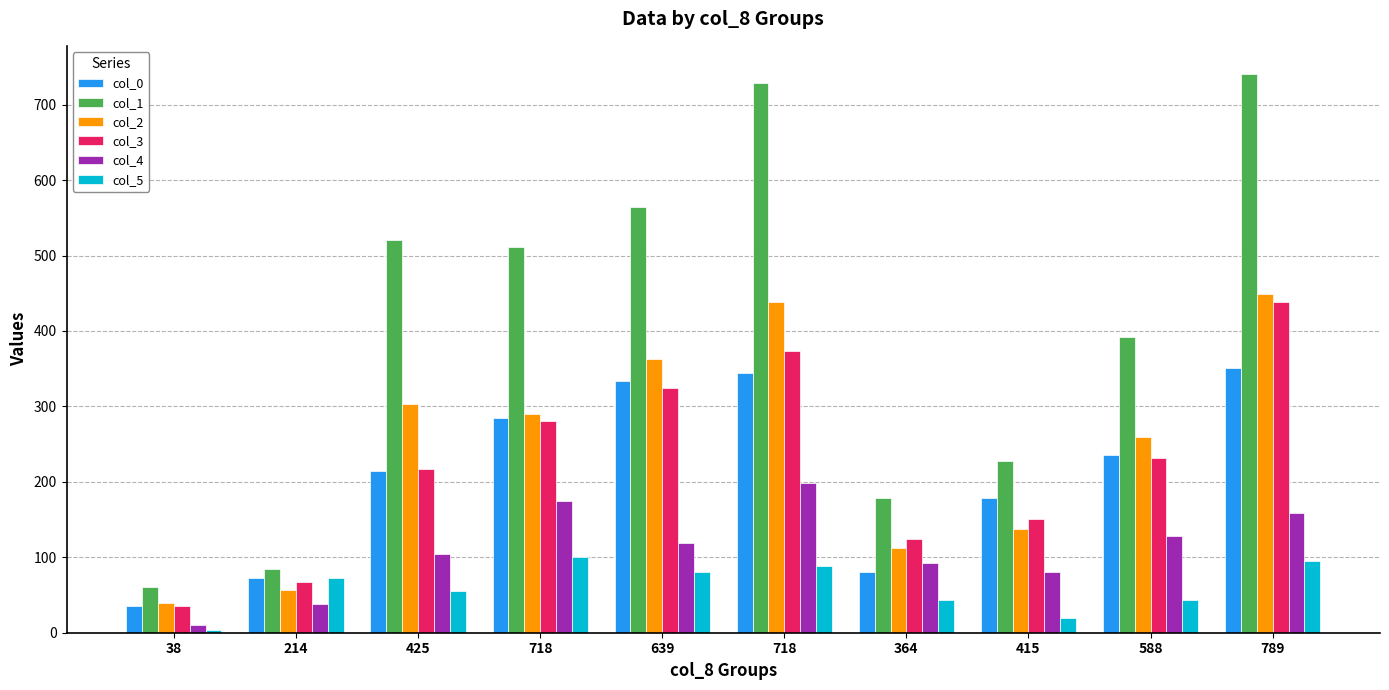

What are all the series names shown in the legend?

col_0, col_1, col_2, col_3, col_4, col_5